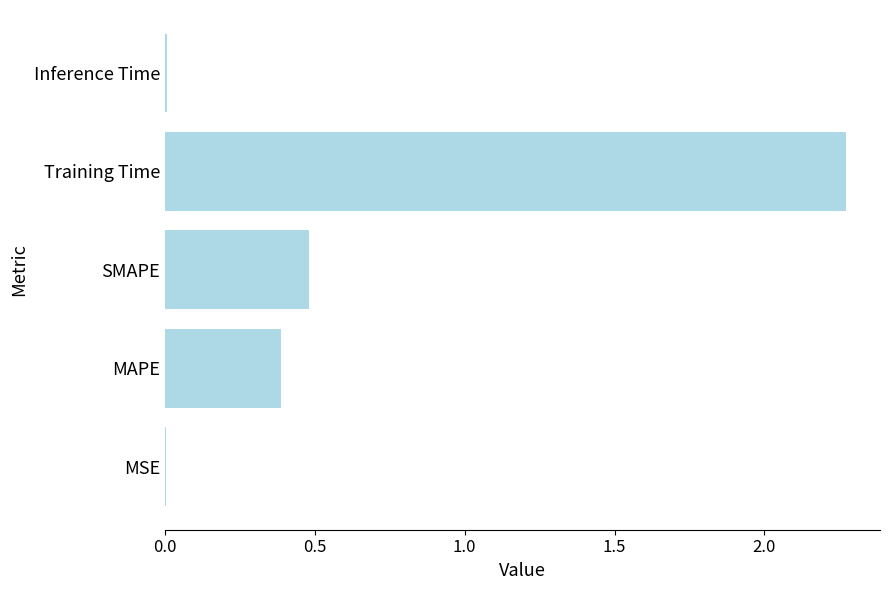

What is the sum of all values?

3.1